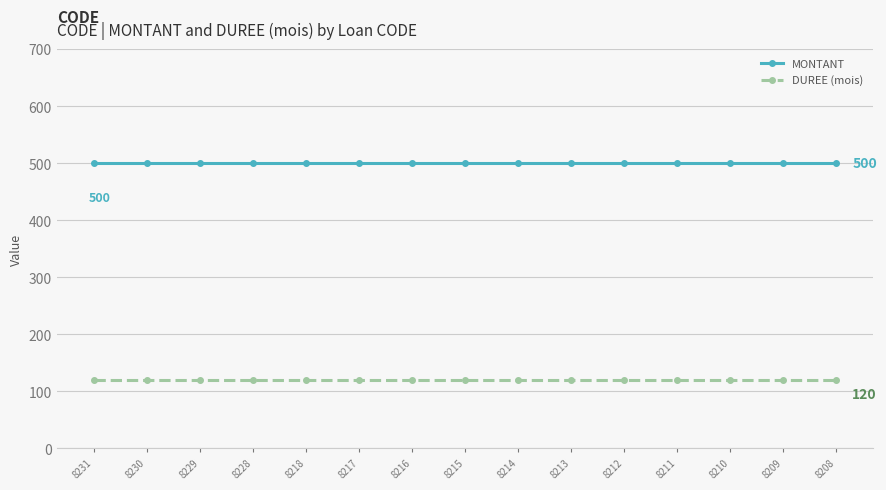

Is it true that MONTANT equals 279 at 8212?

False